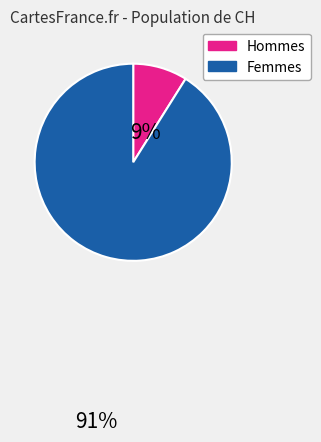

Is there any slice that represents more than half of the pie?

Yes